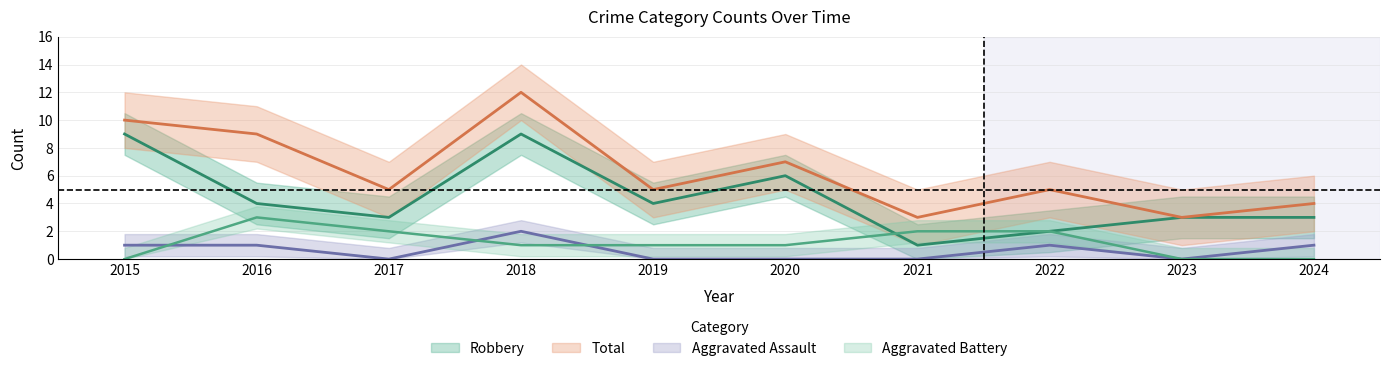

Is this an area chart (filled region under the line)?

No